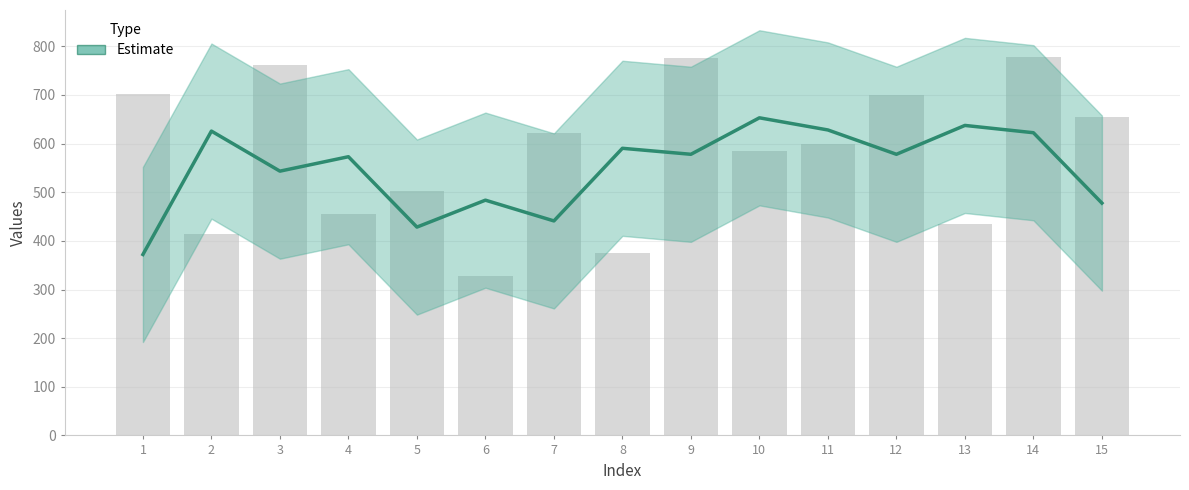

How many values exceed 578?

6